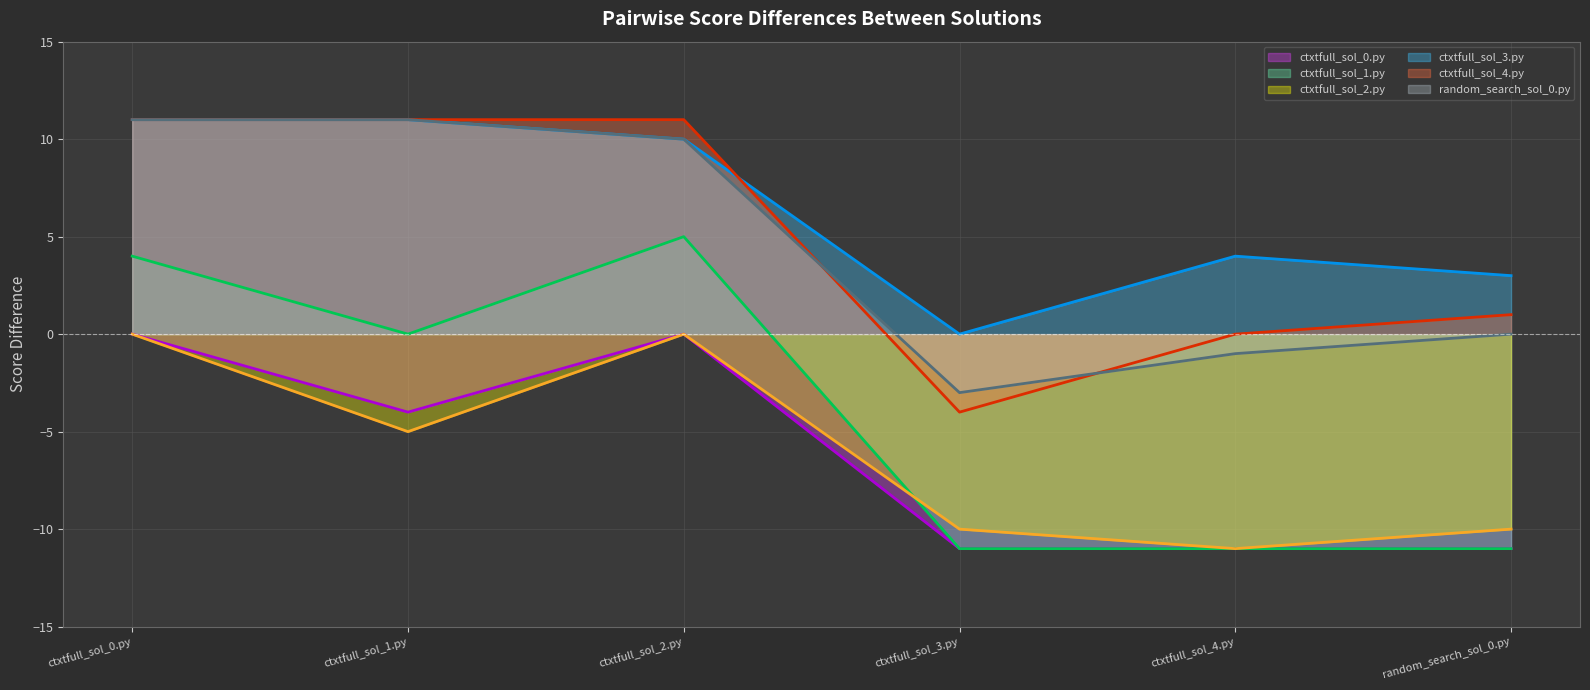

Which series has the largest total across all categories?

ctxtfull_sol_3.py (line)